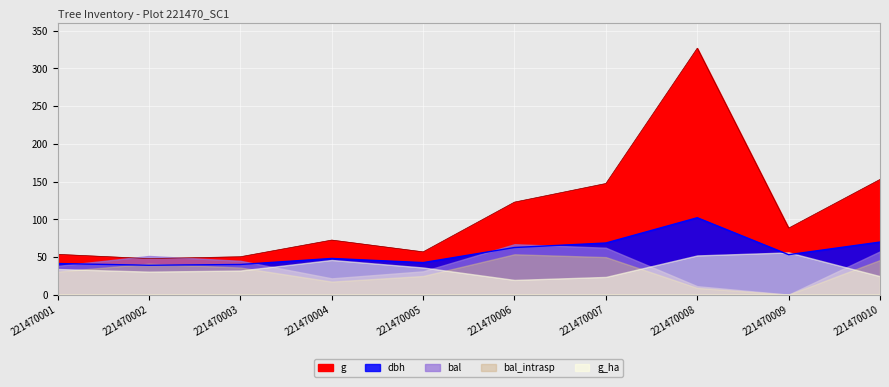

At how many categories does at least one series exceed 245?

1